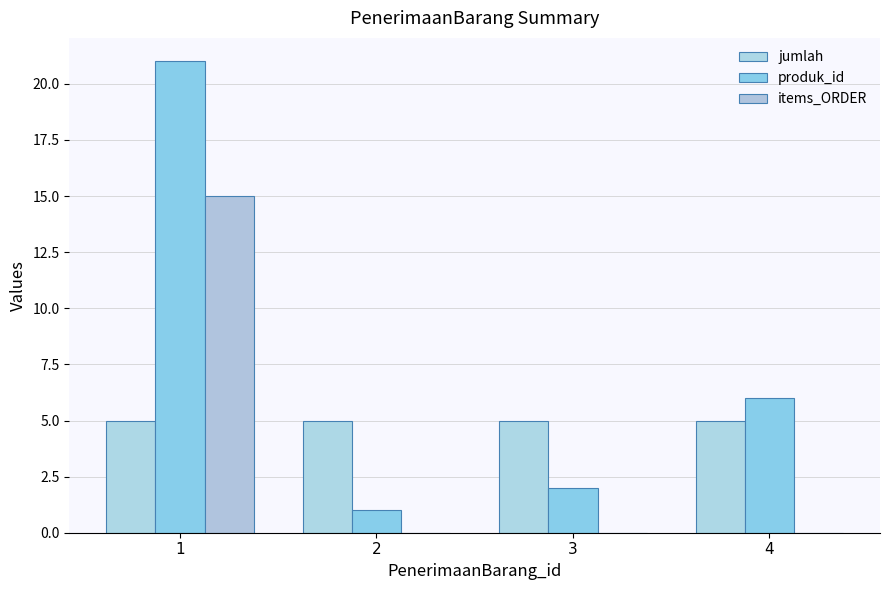

Are the bars grouped side by side (vs. stacked)?

Yes